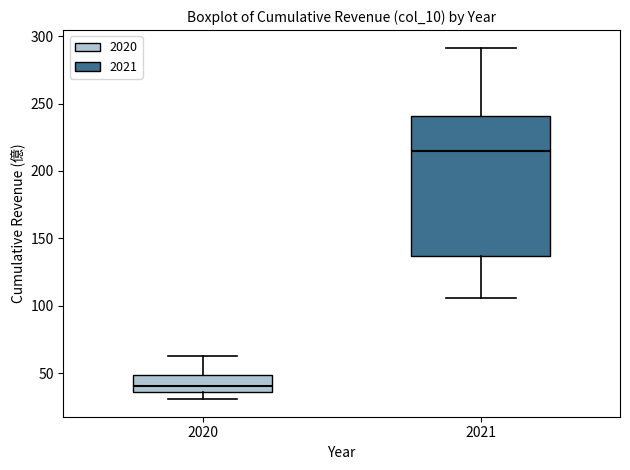

Which box is the tallest, from its lower edge to its upper edge?

2021